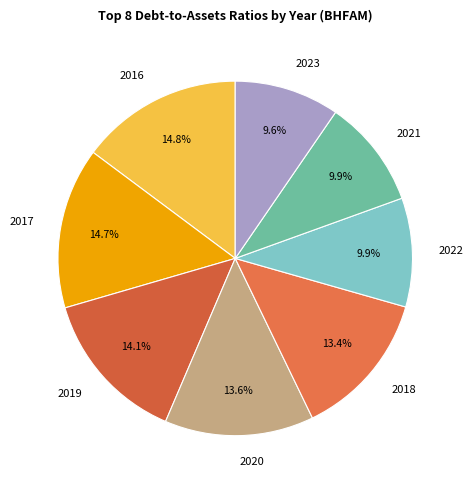

To the nearest percent, what portion does 2023 represent?

10%